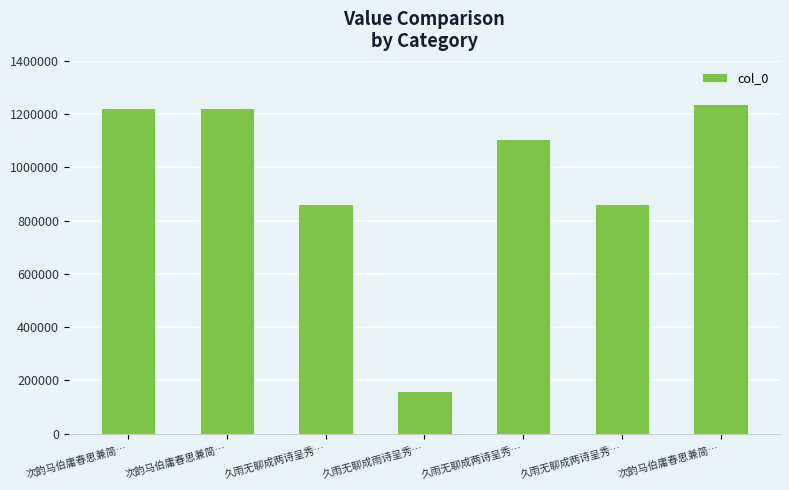

How many values are below 1106421?

3